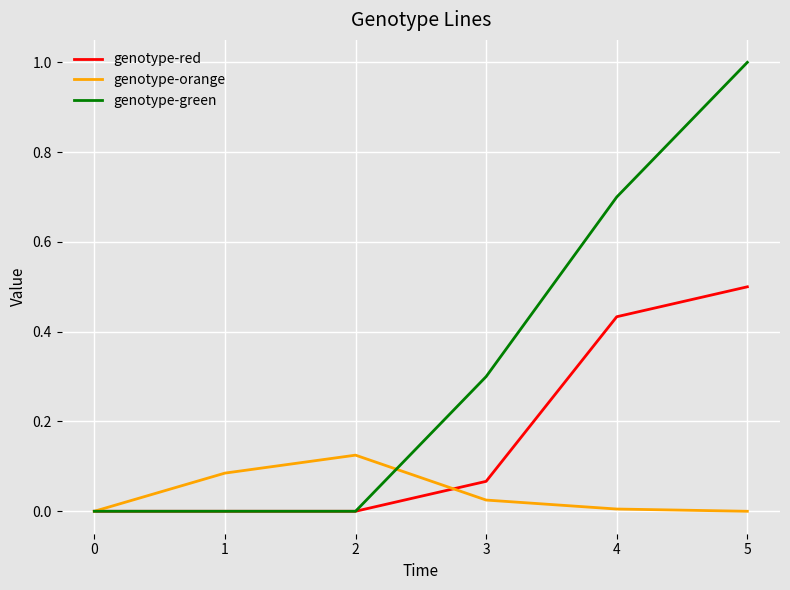

List the series in order of their overall mean, highest first.

genotype-green, genotype-red, genotype-orange